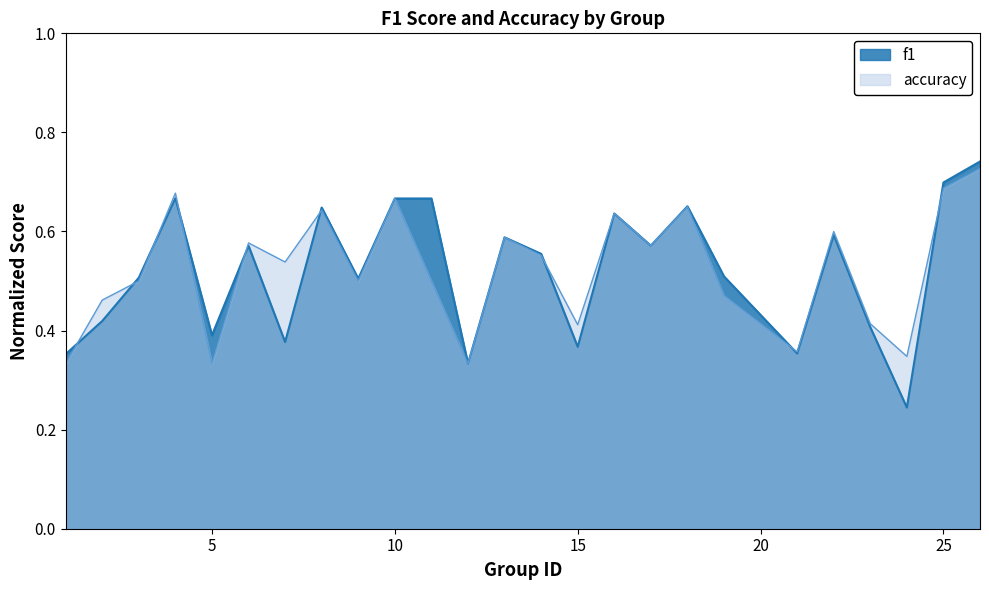

Reading right to left, what are all the values shown in this chart?

f1: 0.7	0.7	0.2	0.4	0.6	0.4	0.5	0.7	0.6	0.6	0.4	0.6	0.6	0.3	0.7	0.7	0.5	0.6	0.4	0.6	0.4	0.7	0.5	0.4	0.4
accuracy: 0.7	0.7	0.3	0.4	0.6	0.4	0.5	0.7	0.6	0.6	0.4	0.6	0.6	0.3	0.5	0.7	0.5	0.6	0.5	0.6	0.3	0.7	0.5	0.5	0.3